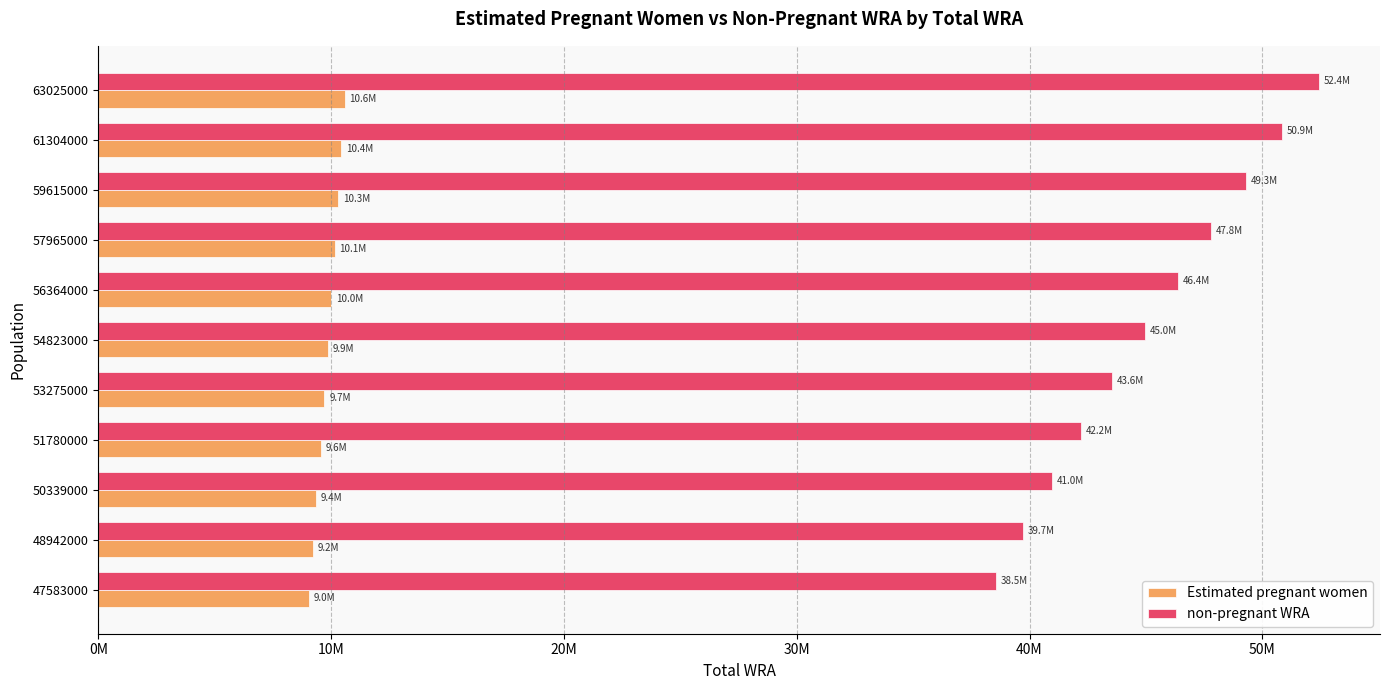

What are all the series names shown in the legend?

Estimated pregnant women, non-pregnant WRA